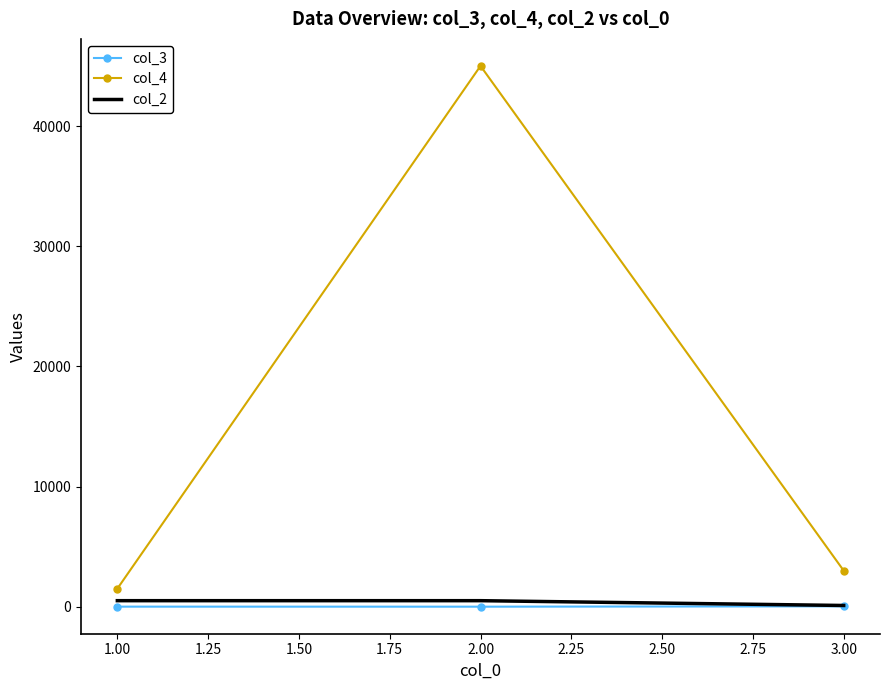

How many lines are shown in the chart?

3